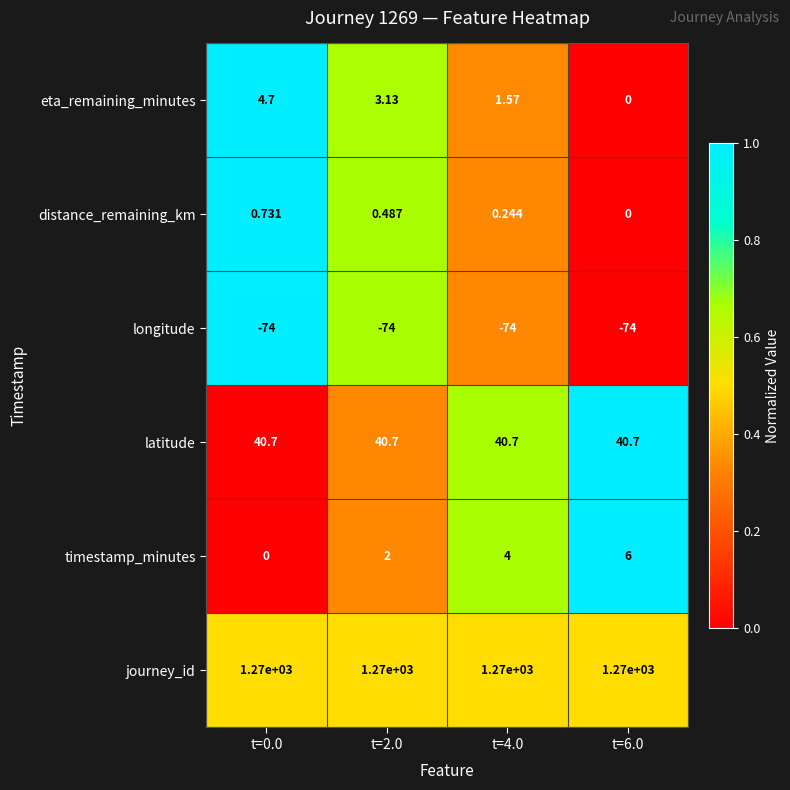

What is the difference between the highest and lowest values at t=0.0?

1344.0